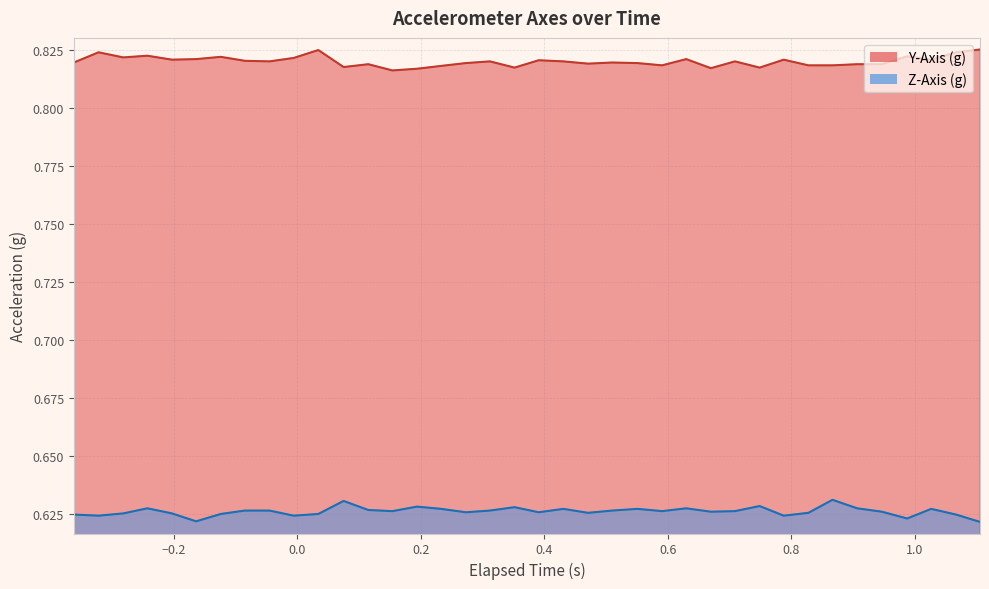

What is the spread (max minus min) of values at −0.2?

0.2